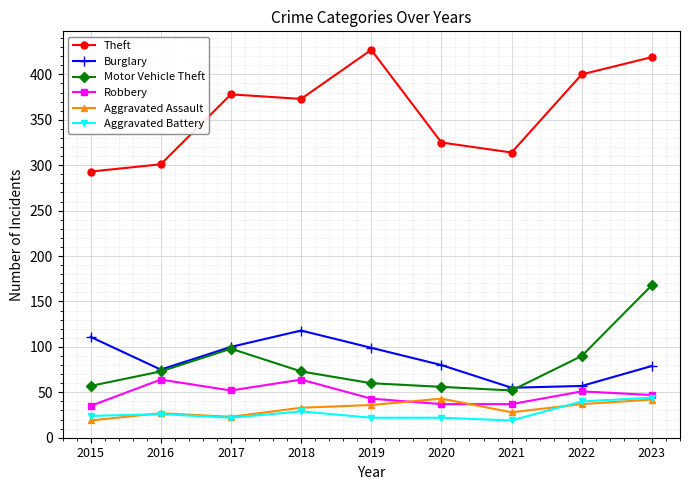

What is the lowest value of the Motor Vehicle Theft series?

52